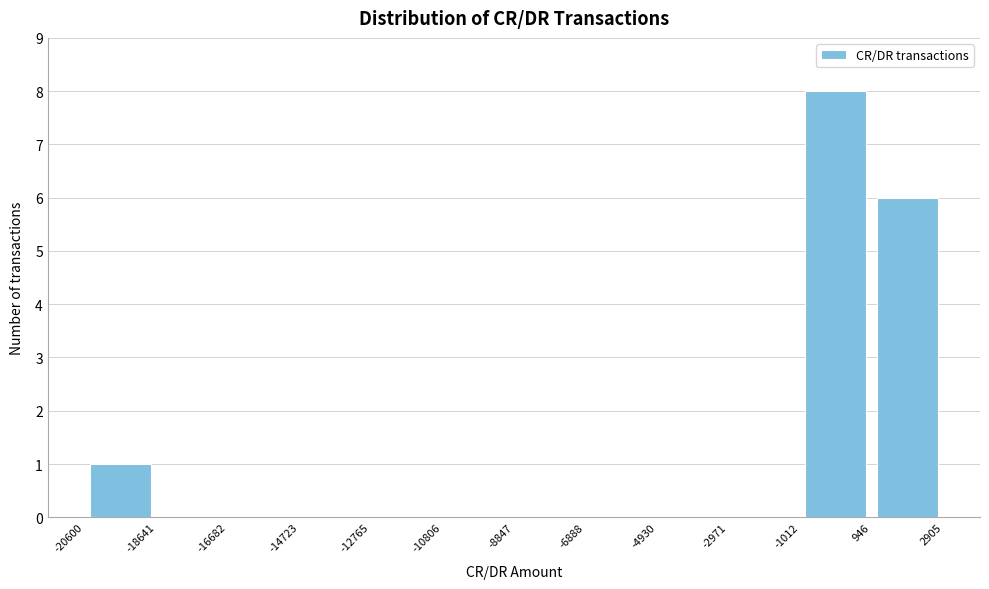

Over which range of the x-axis is the bar tallest?

-1012 to 946